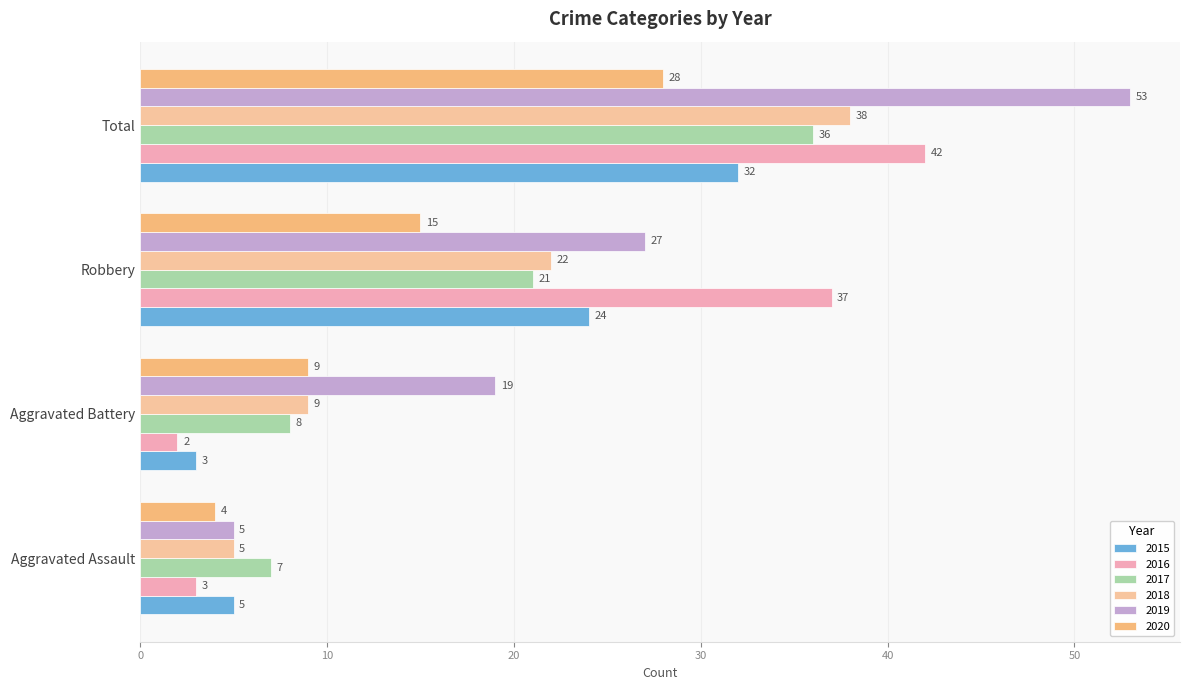

Which label corresponds to the smallest value in the chart?

Aggravated Battery